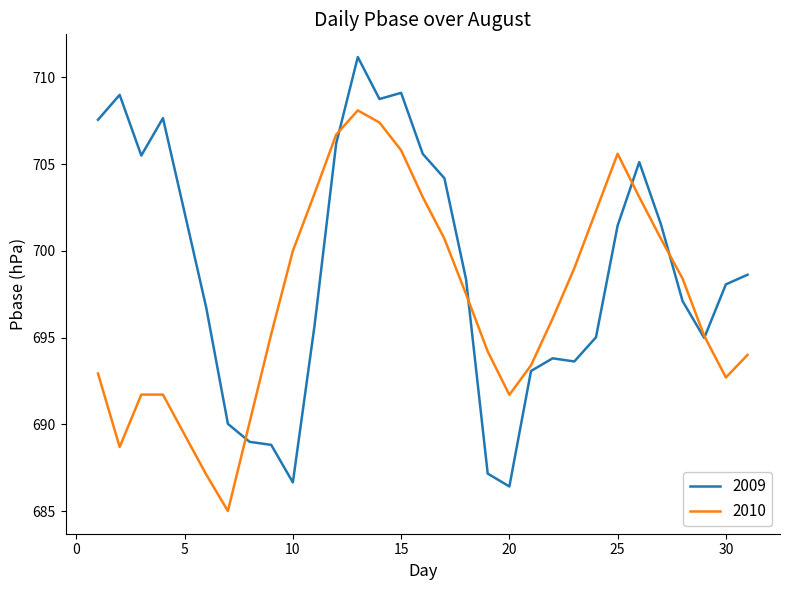

What is the difference between the maximum and second lowest values in the 2010 series?

21.0